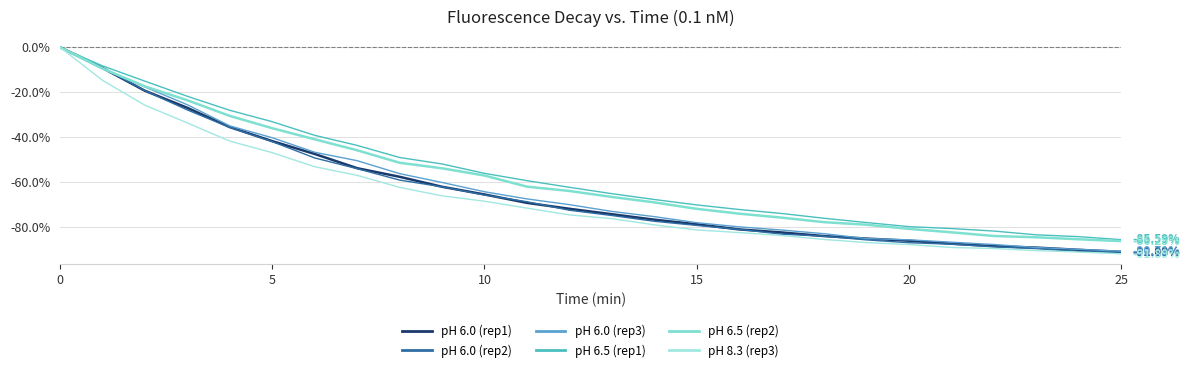

True or false: pH 6.5 (rep1) and pH 6.5 (rep2) cross at least once.

False